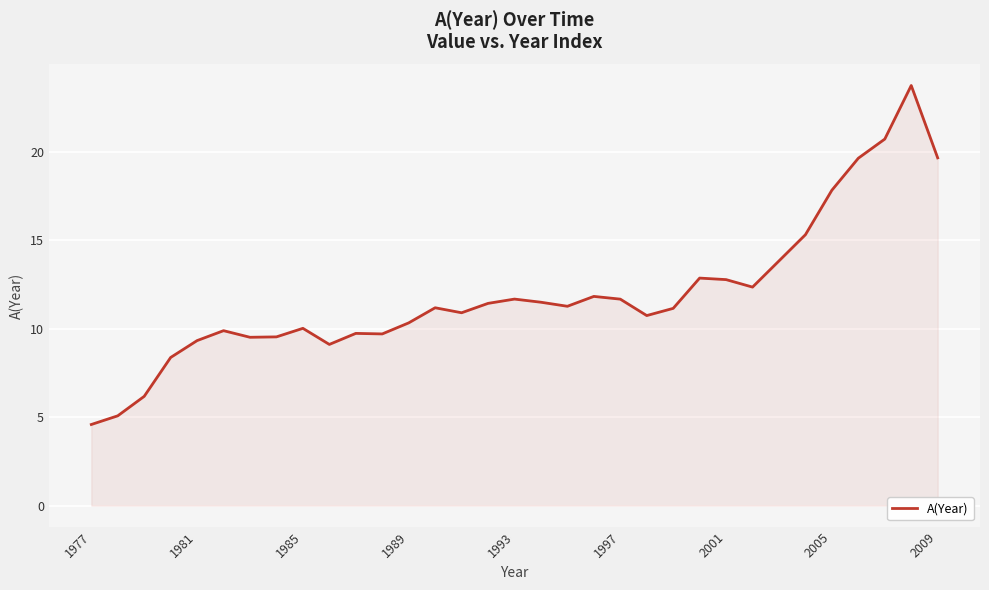

What is the minimum value shown in the chart?

4.6